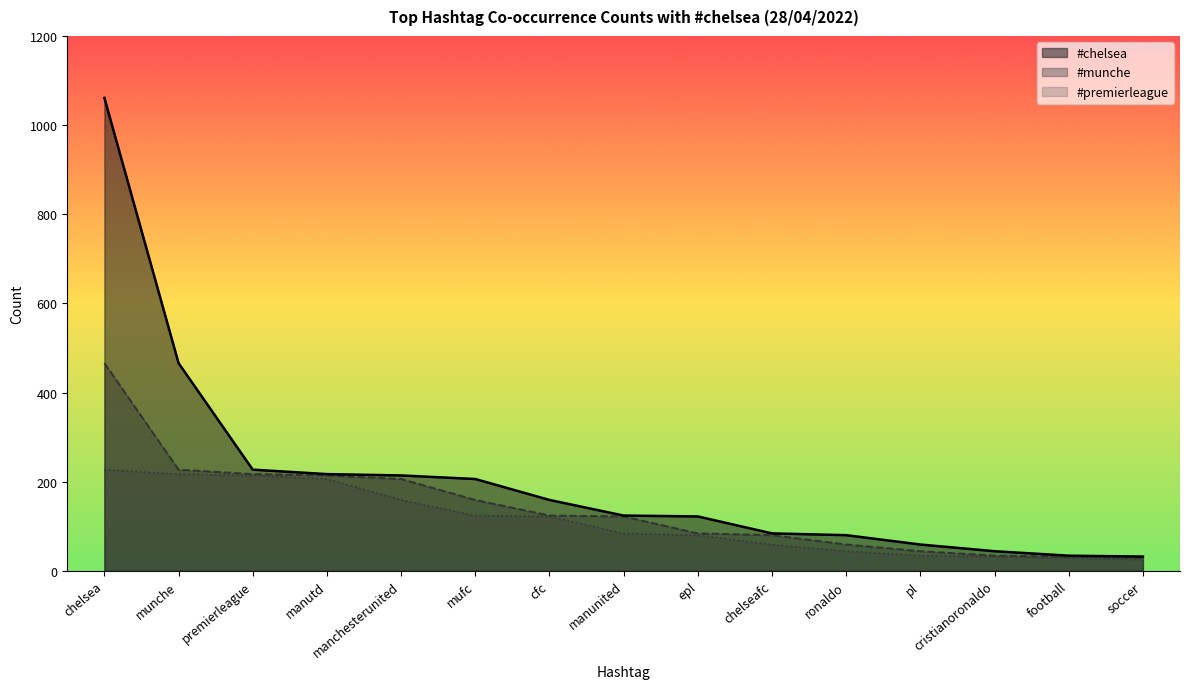

Does the chart display data point markers on the line(s)?

No